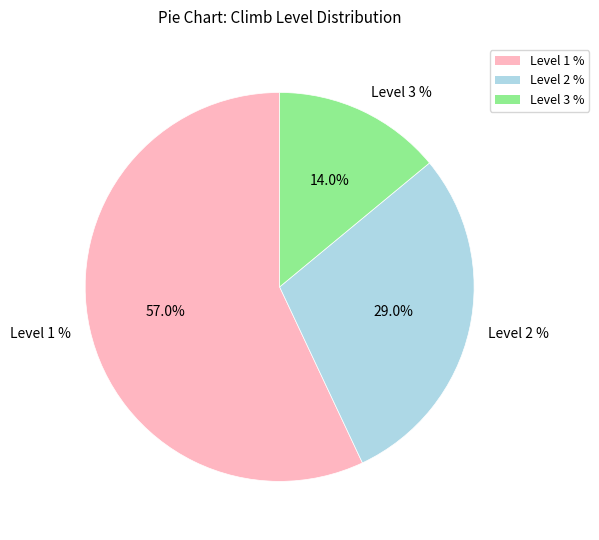

How many segments does this pie chart have?

3